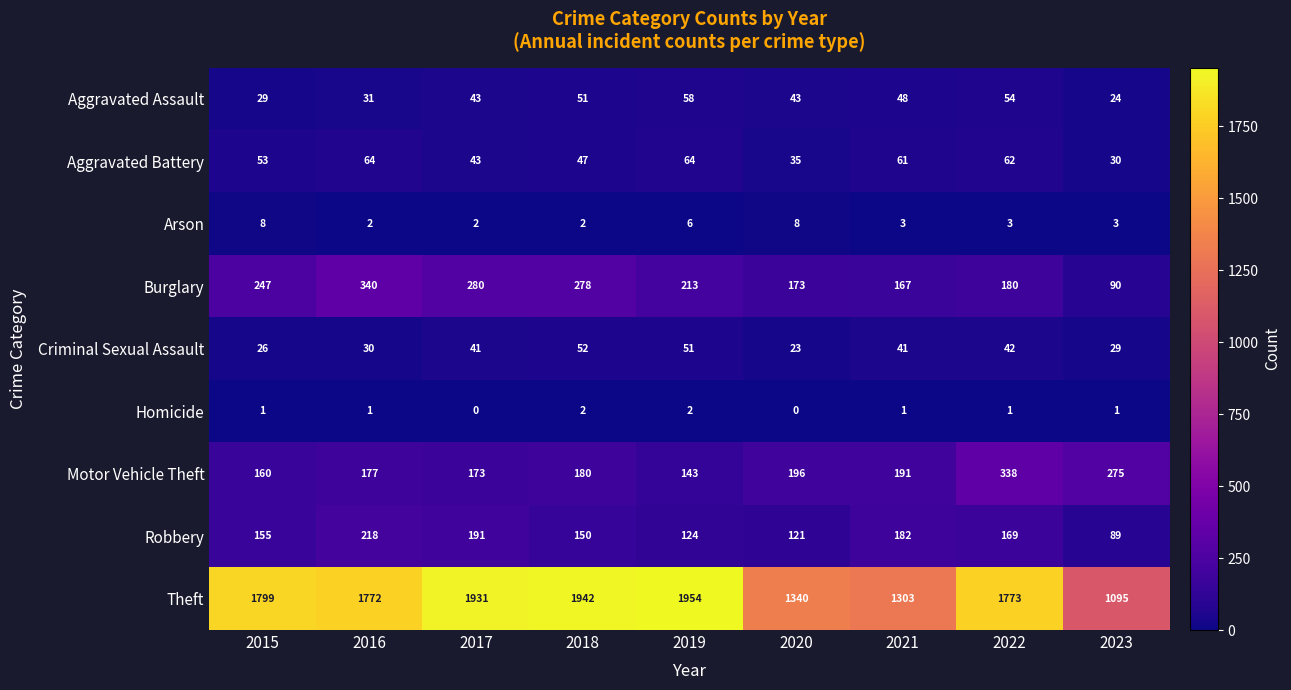

True or false: Motor Vehicle Theft has a value of 292 at 2021.

False